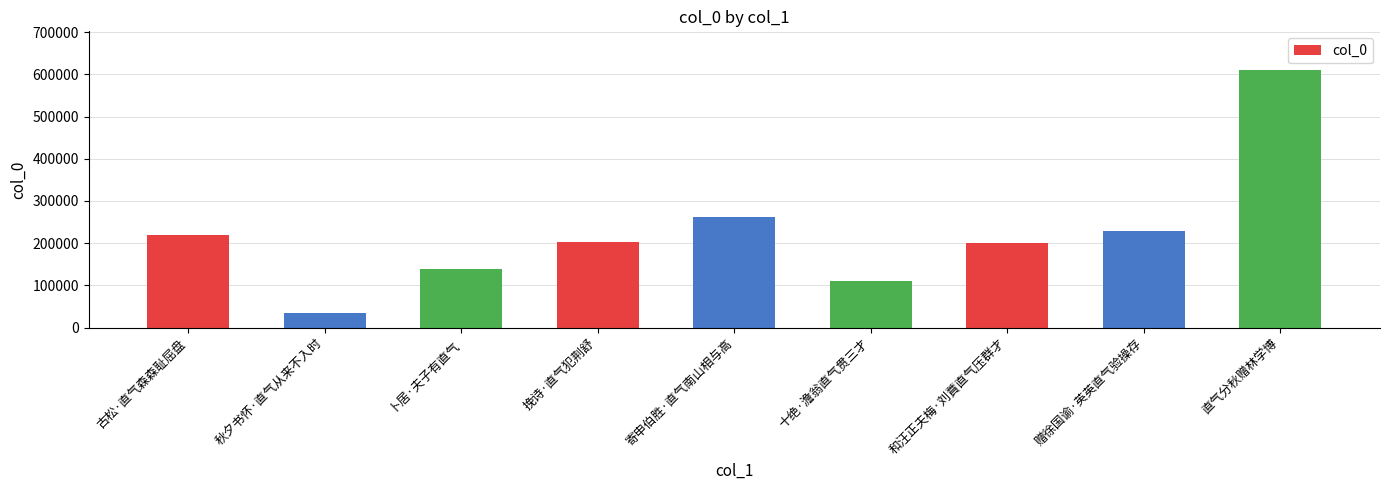

Are the bars horizontal?

No